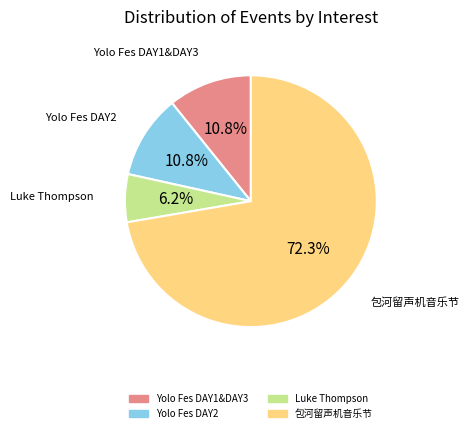

Is there any slice that represents more than half of the pie?

Yes